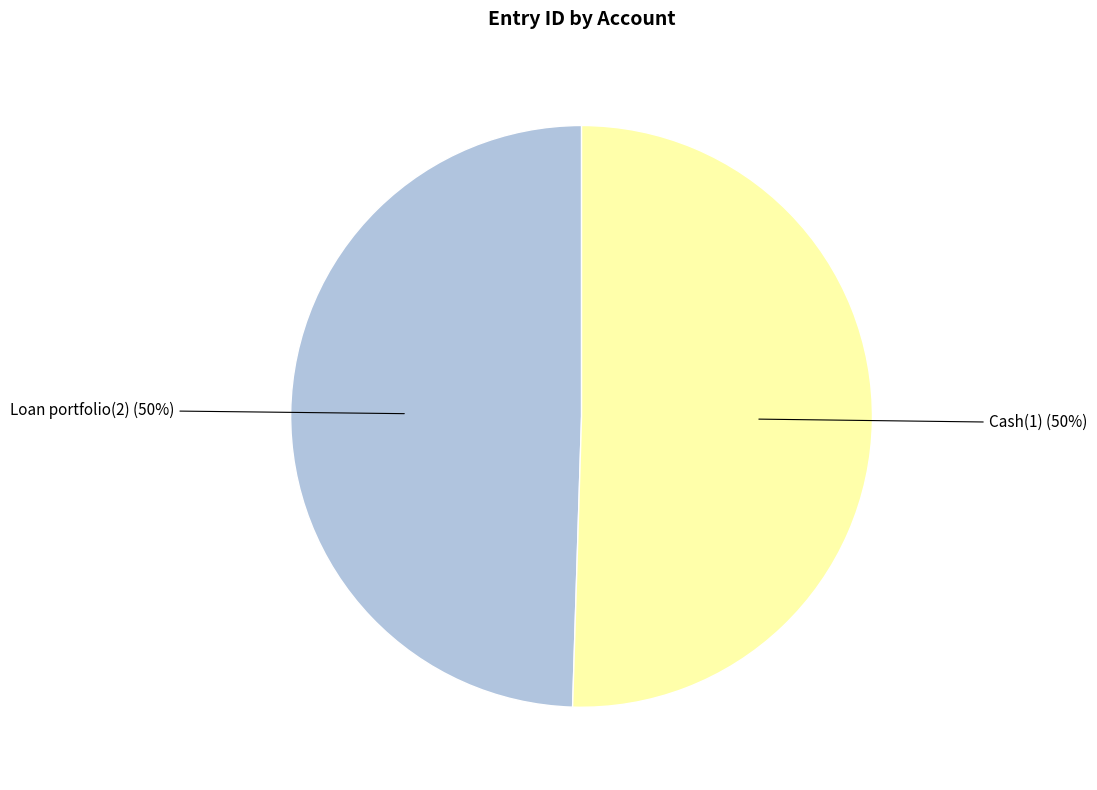

To the nearest percent, what is the combined percentage of Loan portfolio(2) (50%) and Cash(1) (50%)?

100%